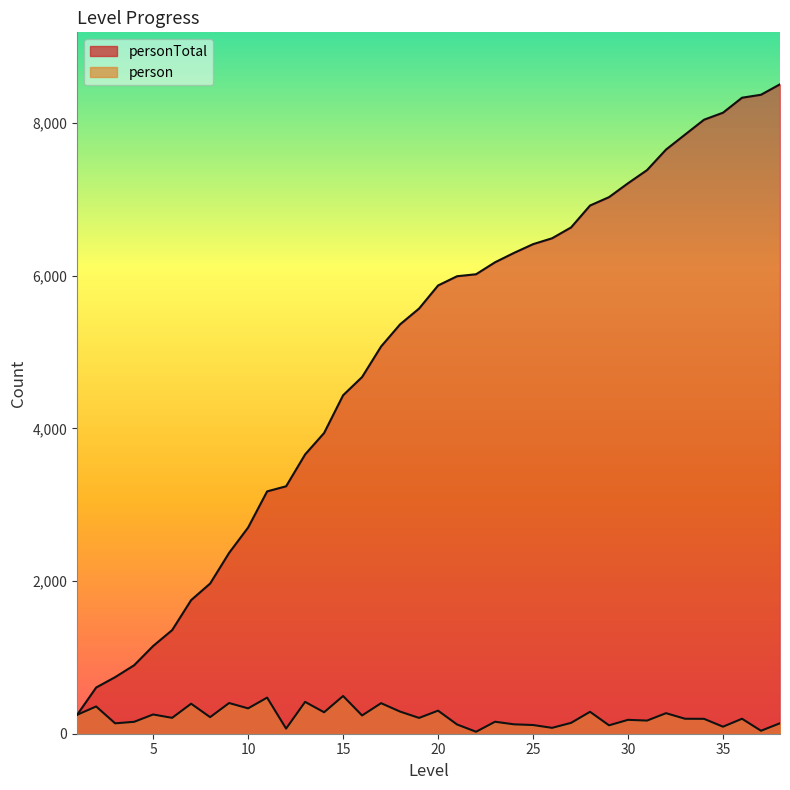

At which category is the sum across all series the highest?

38